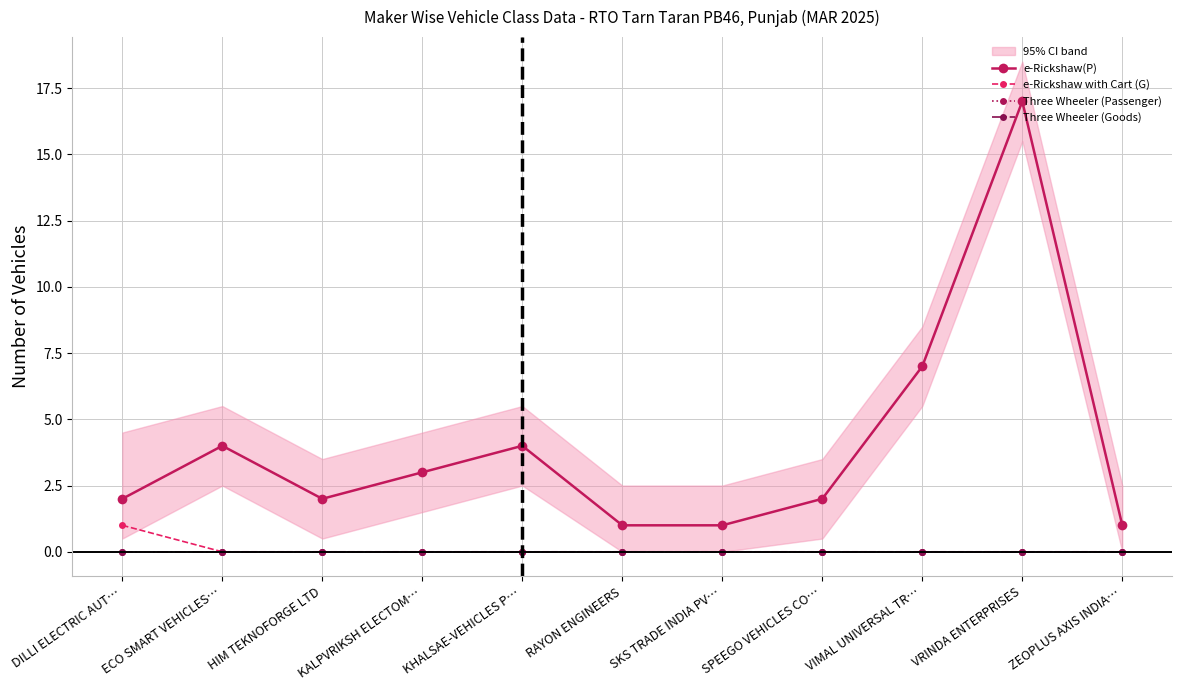

Is it true that Three Wheeler (Goods) equals 0 at SPEEGO VEHICLES CO…?

True